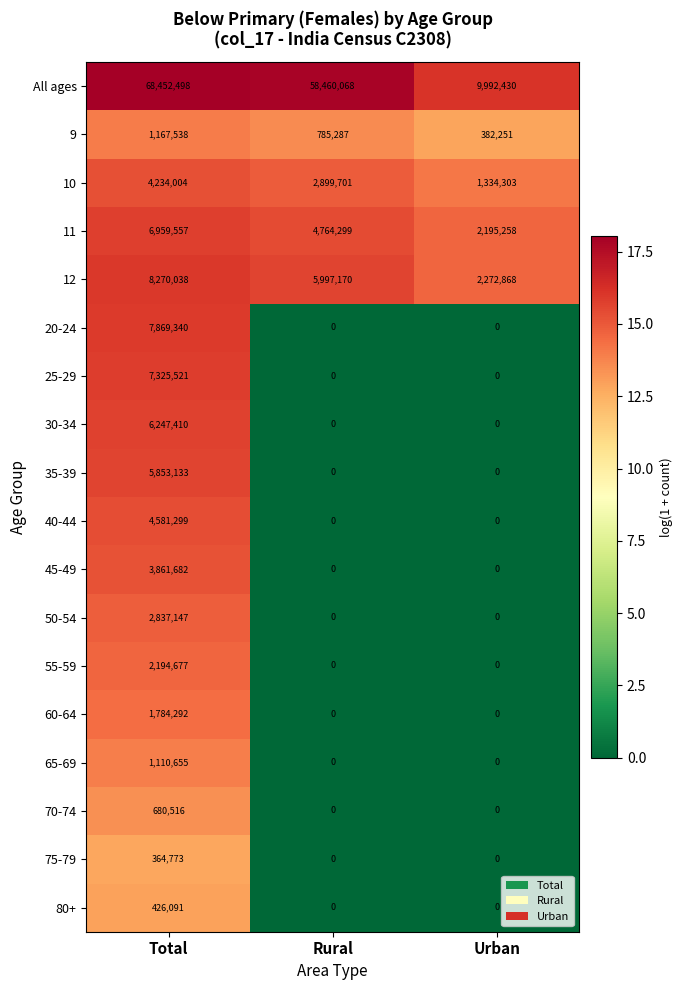

Rank the series by their maximum value, from lowest to highest.

75-79, 80+, 70-74, 65-69, 9, 60-64, 55-59, 50-54, 45-49, 10, 40-44, 35-39, 30-34, 11, 25-29, 20-24, 12, All ages